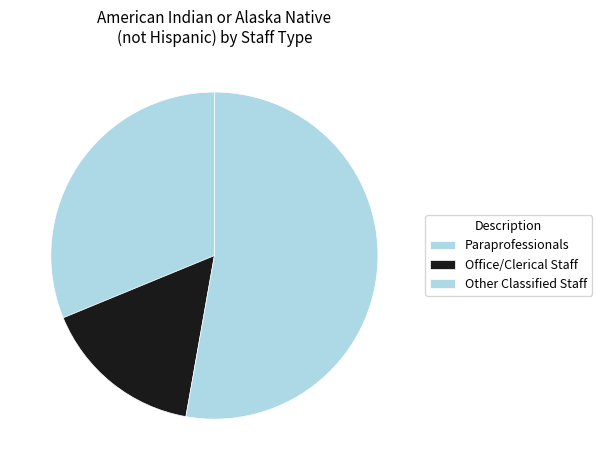

To the nearest percent, what is the difference between the largest and smallest slice percentages?

37%